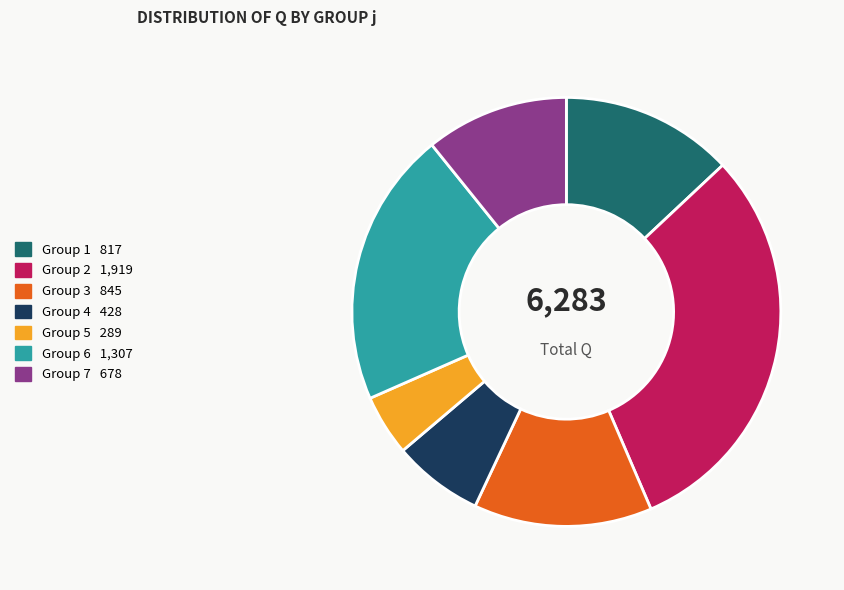

Is there a majority slice in this chart?

No